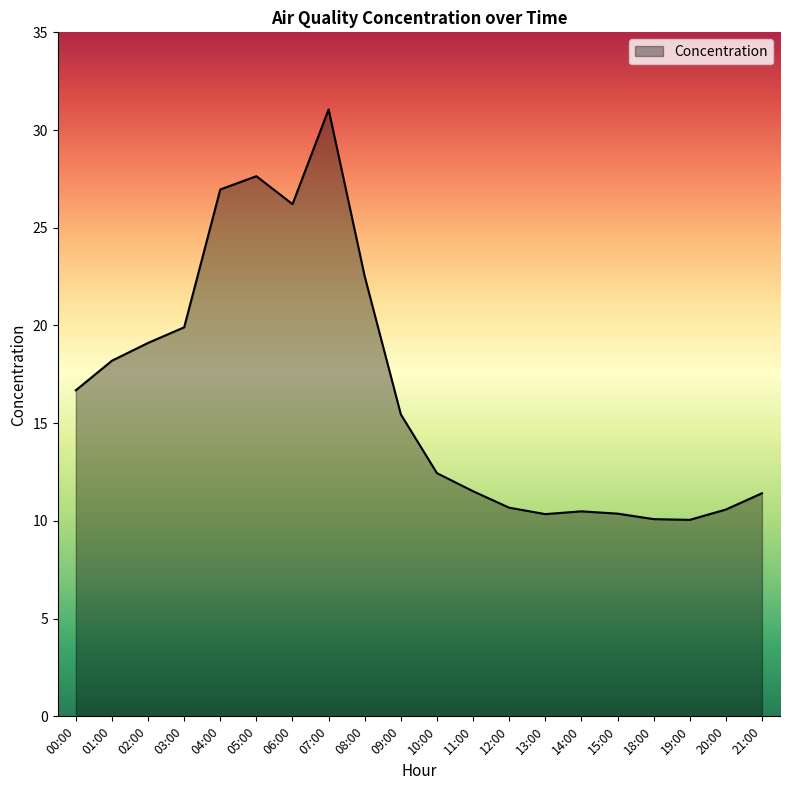

What position from the left is 15:00?

16